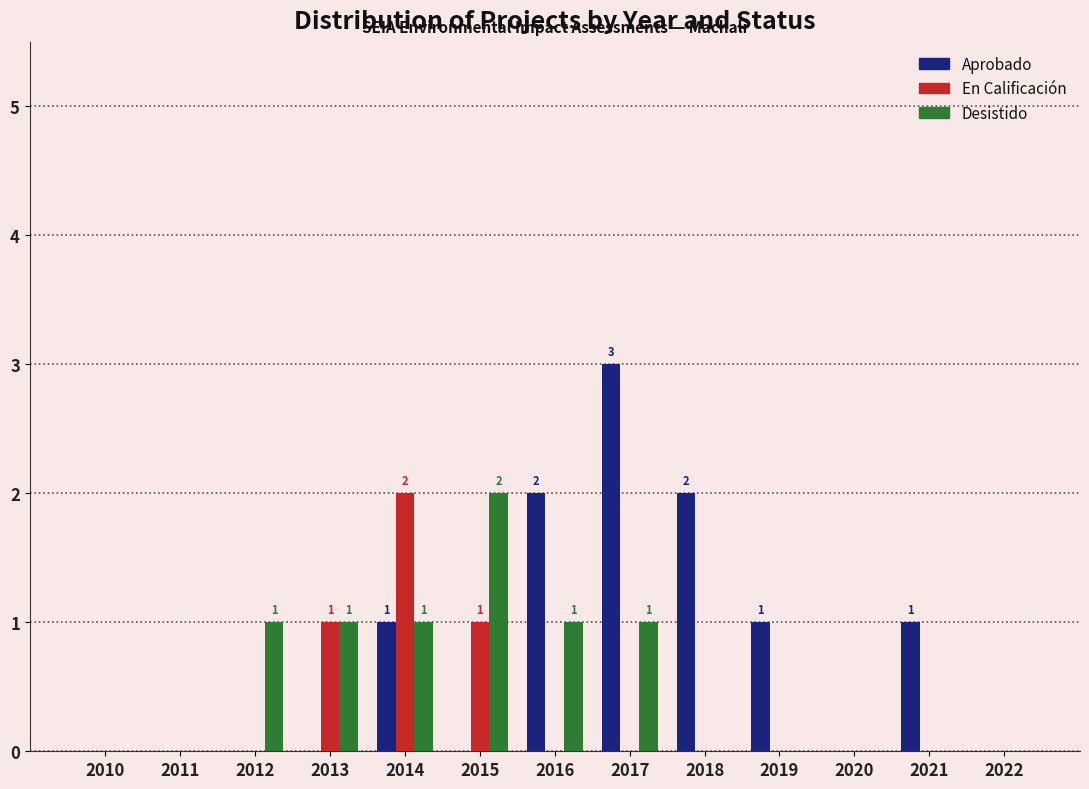

Between 2016 and 2017, which series saw the biggest shift?

Aprobado